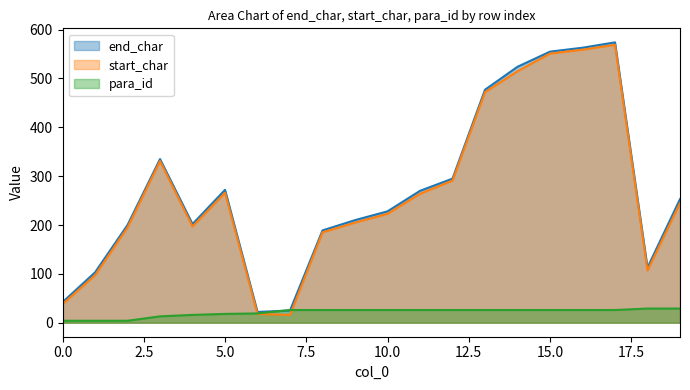

At how many categories does at least one series exceed 74?

17